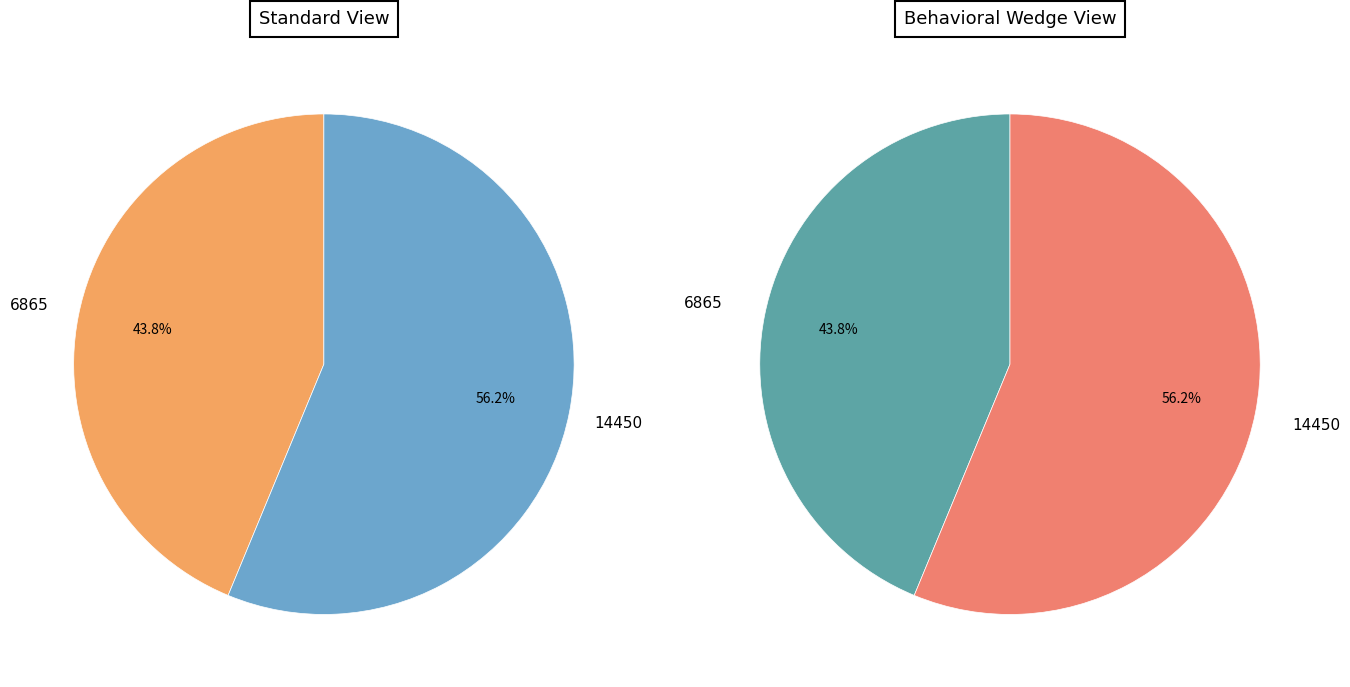

What percentage is the 14450 slice, to the nearest percent?

56%